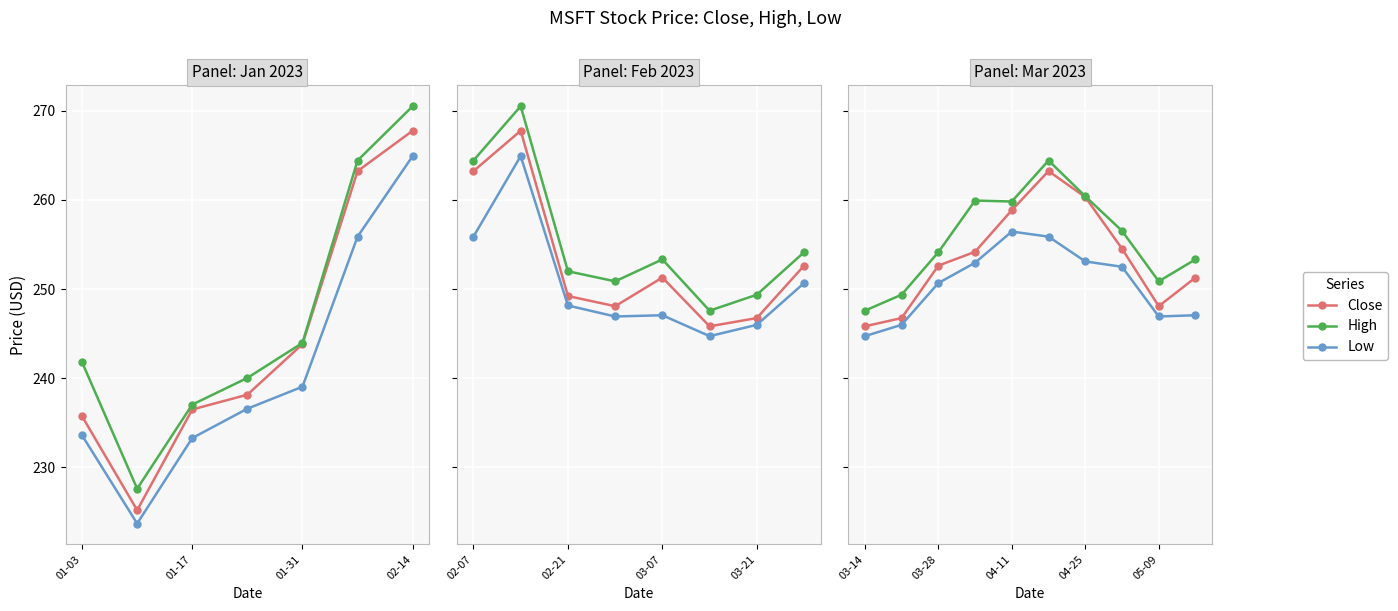

Which series has the widest spread of values?

Close